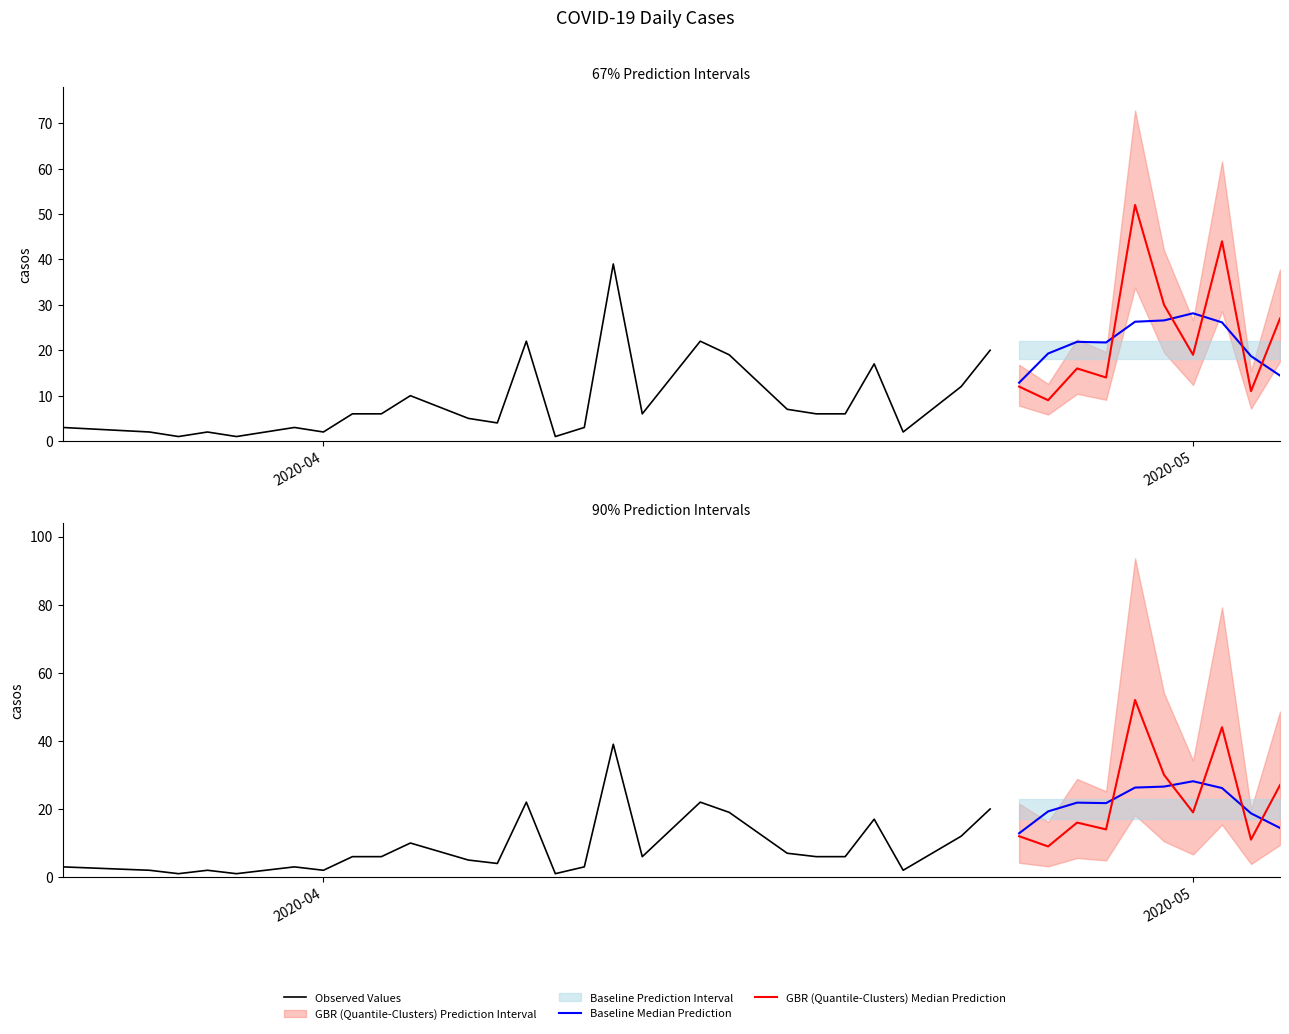

What is the difference between the values at 2020-04-12 and 2020-04-28?

8